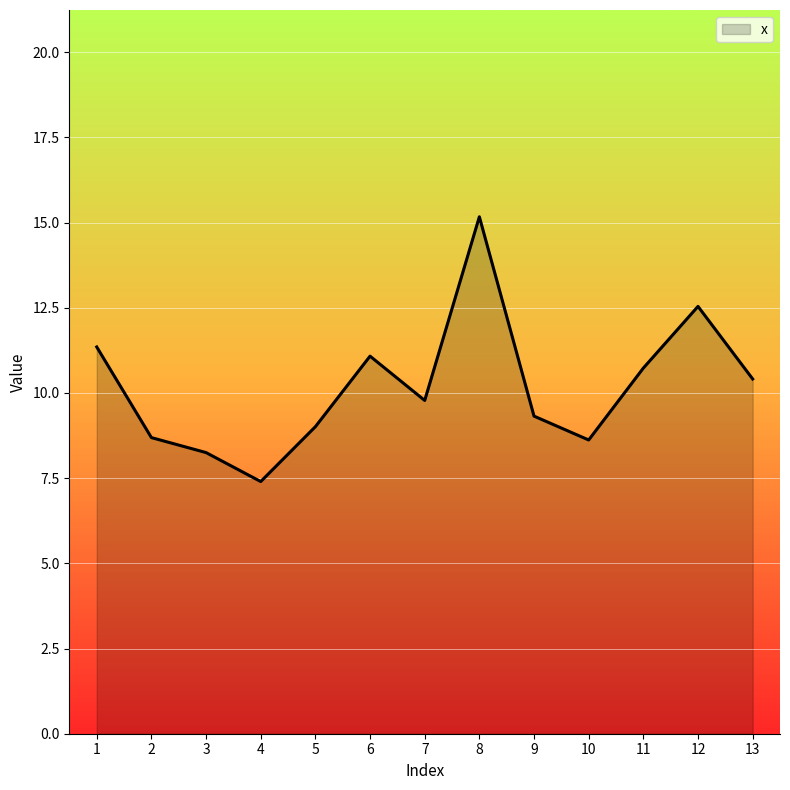

True or false: the data shows 10.7 at 11.

True